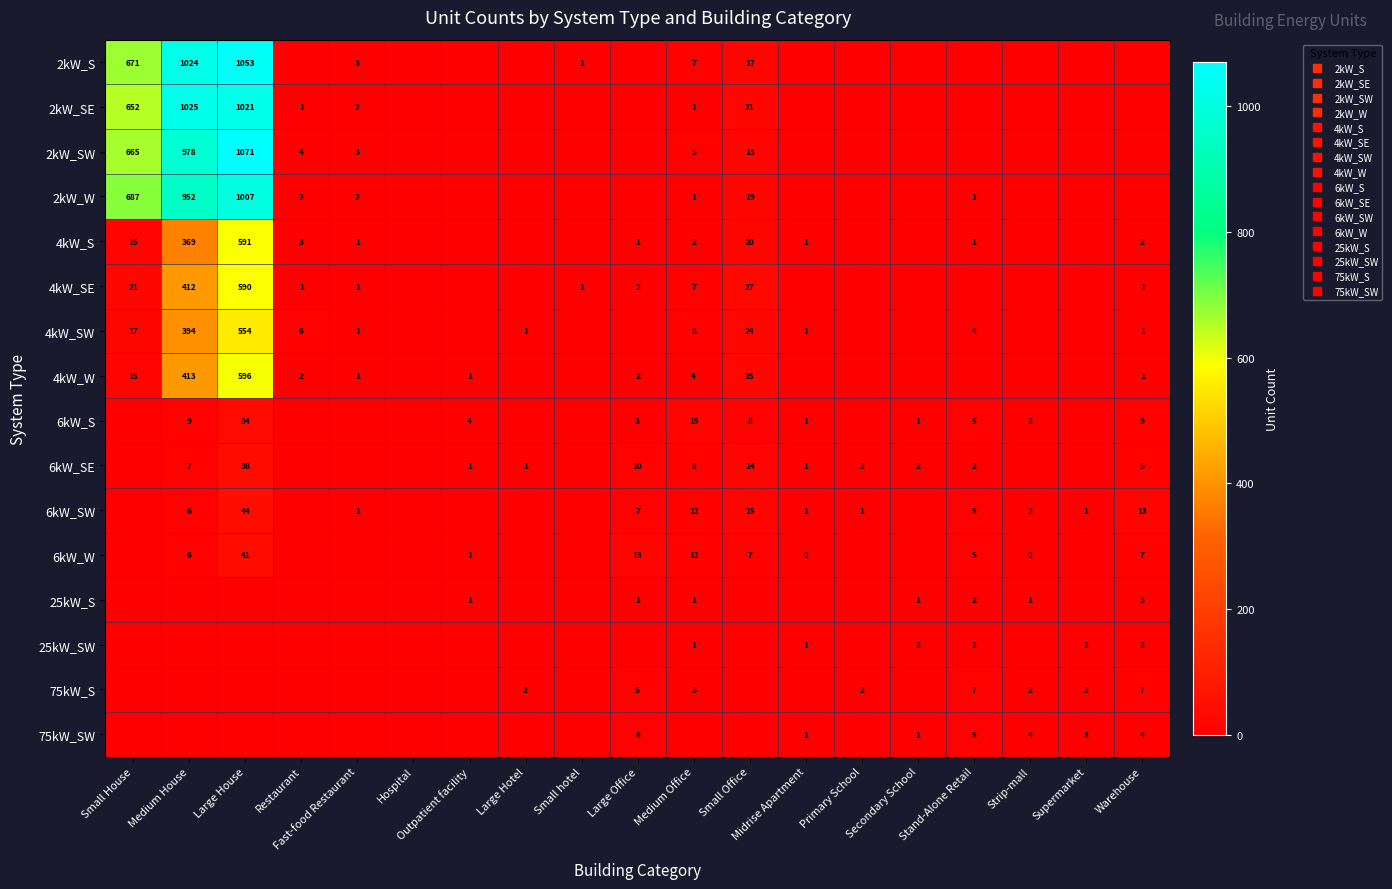

The 6kW_W series shows 19 at Small House. True or false?

False